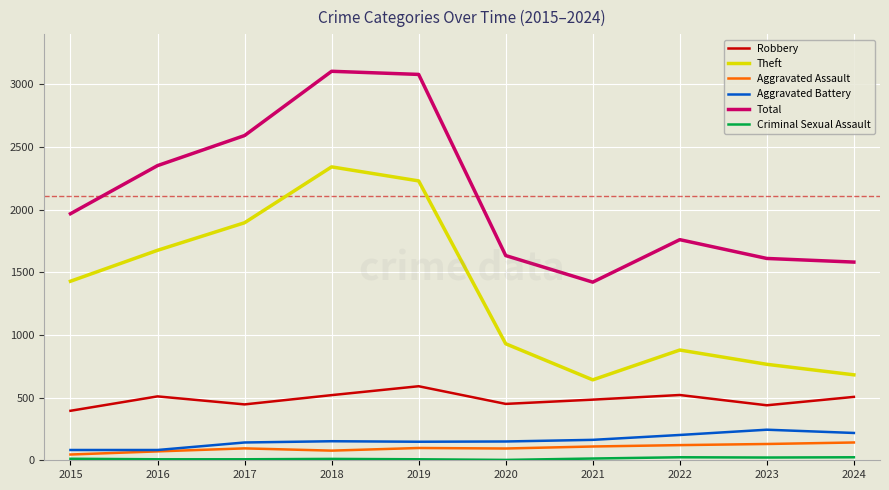

What is the sum of the Robbery values at 2016 and 2015?

905